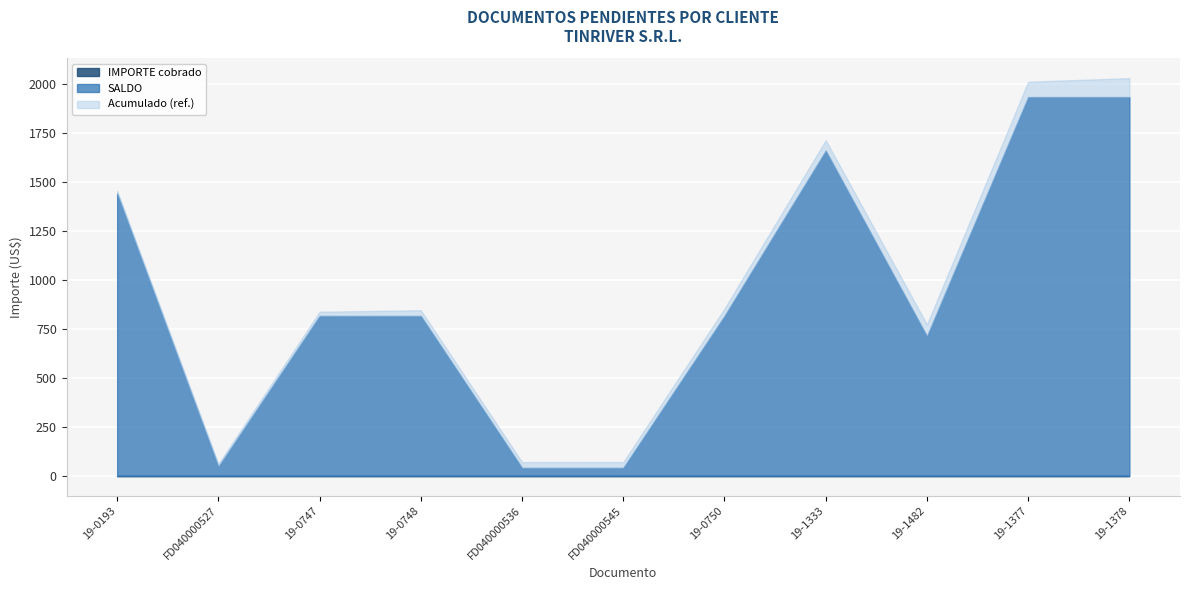

True or false: SALDO and IMPORTE cross at least once.

False